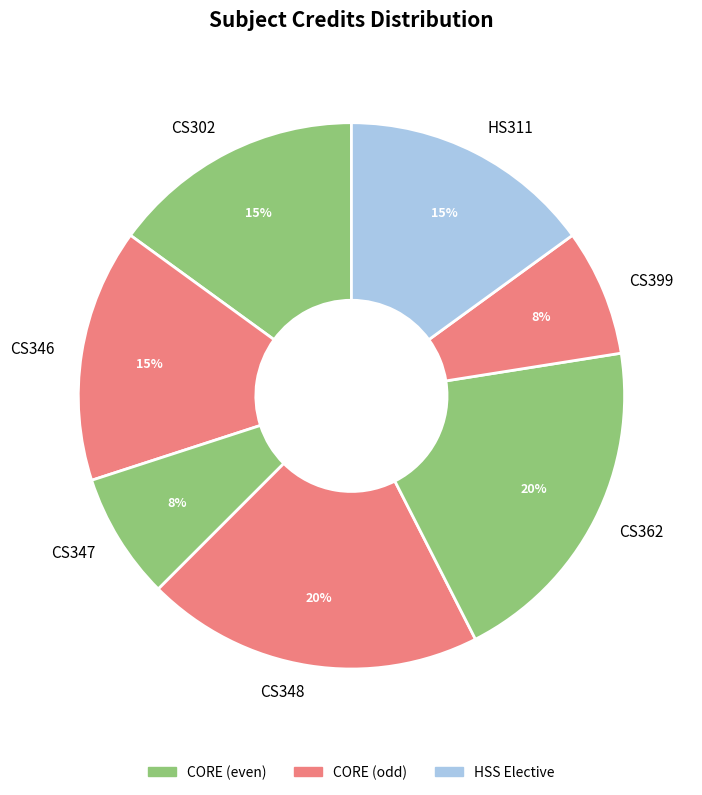

Do CS348 and CS399 together represent more than half of the pie?

No